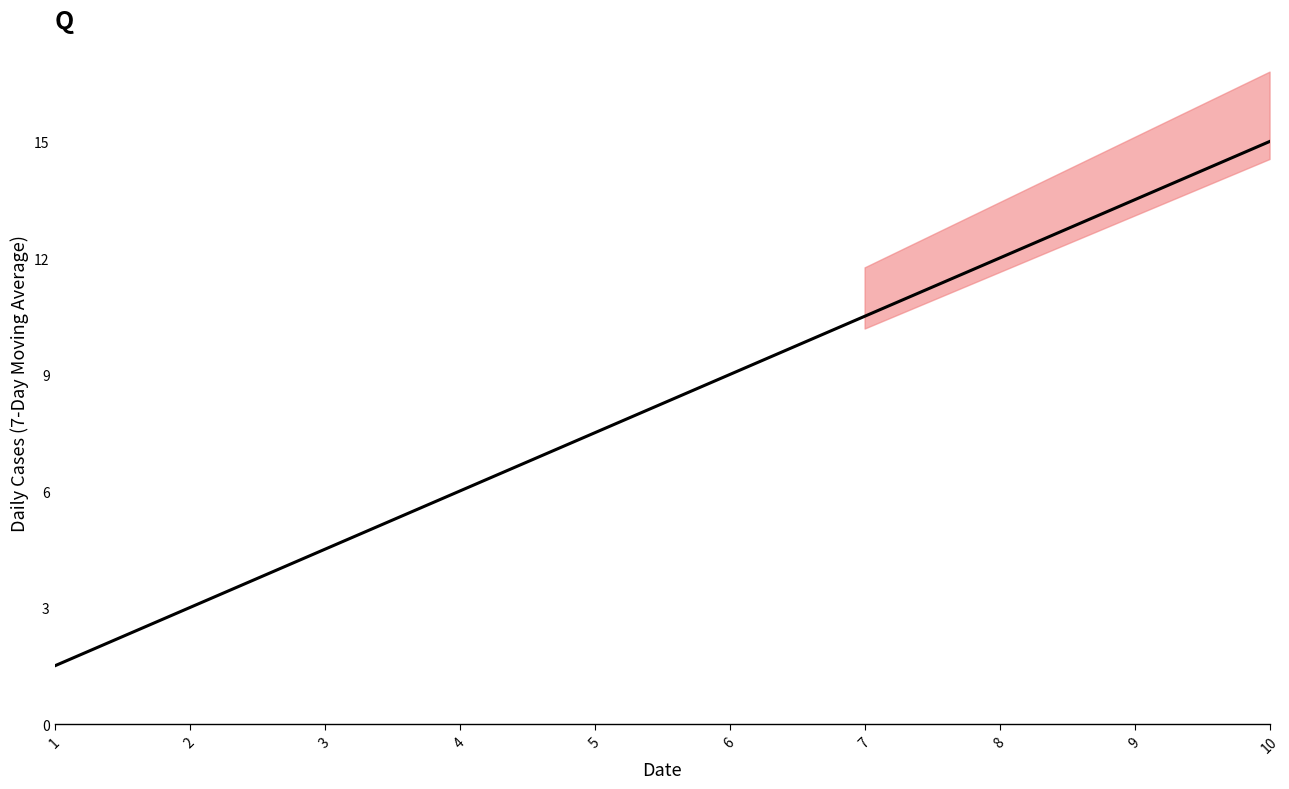

What is the sum of the values at 1 and 9?

15.0